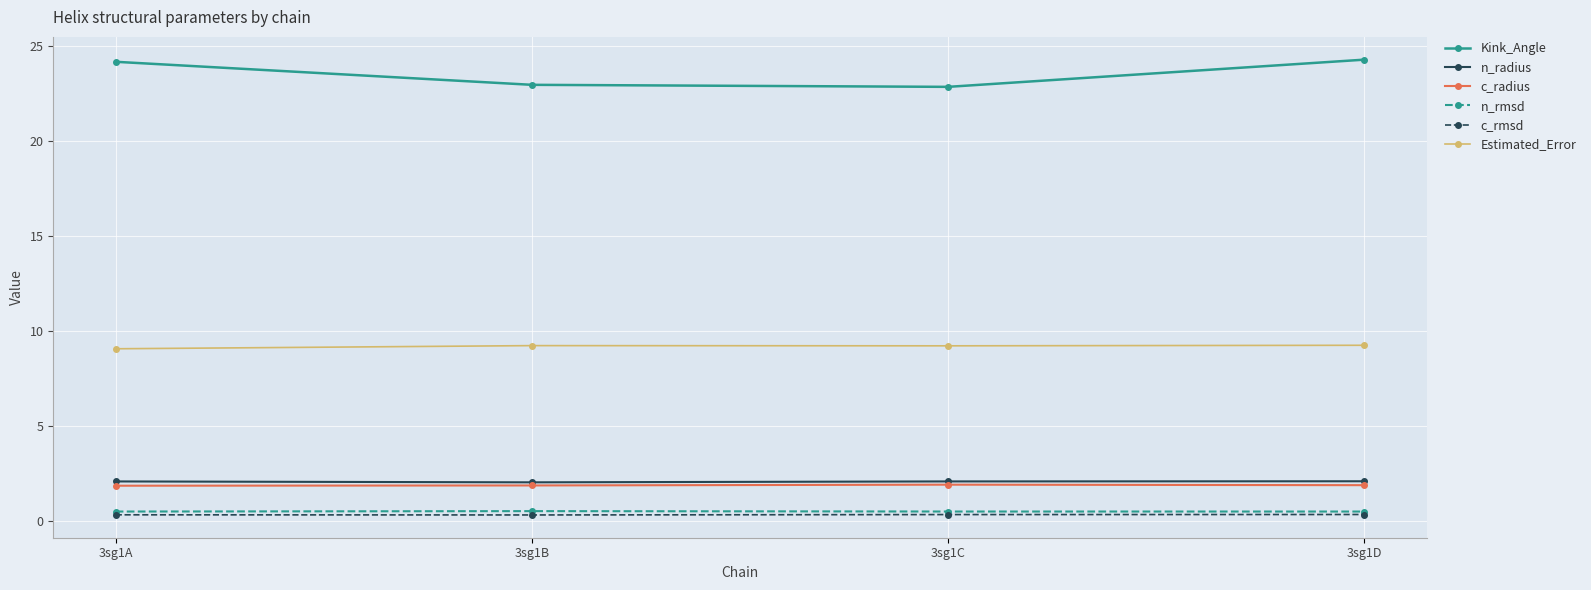

What is the spread (max minus min) of values at 3sg1B?

22.7